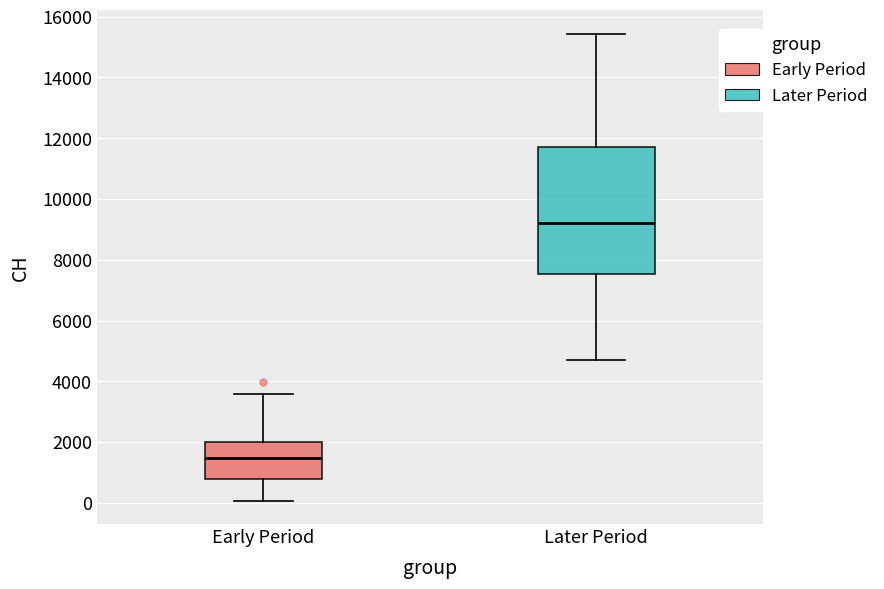

Which box has the lowest median line?

Early Period